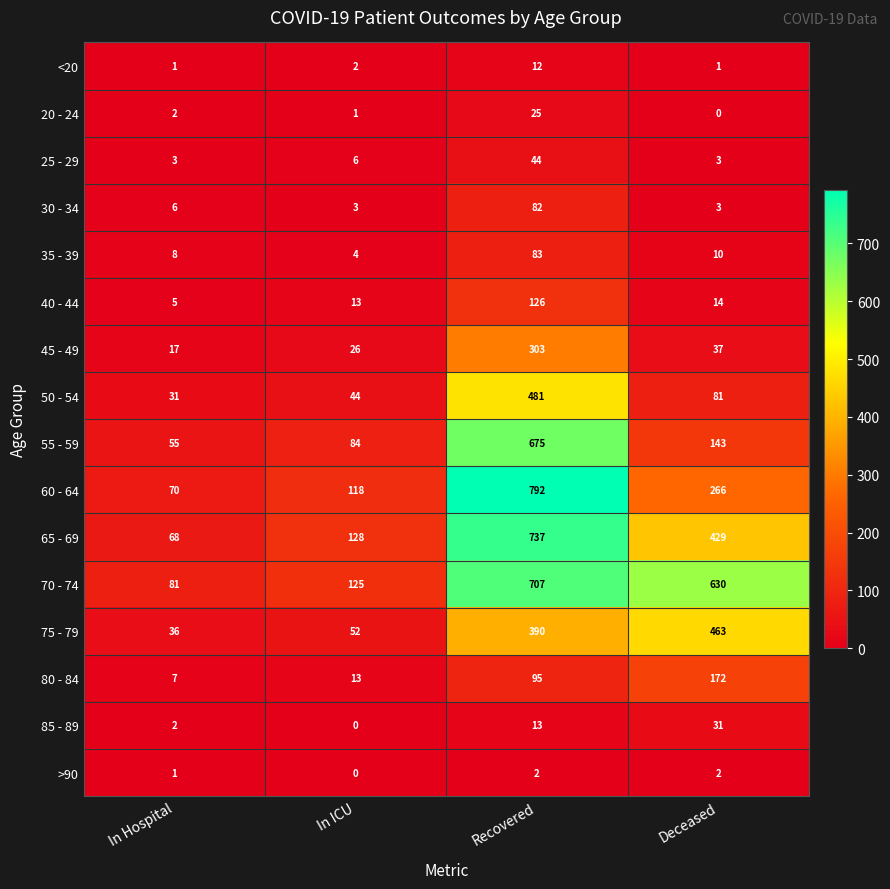

At which label does 70 - 74 first exceed 630?

Recovered